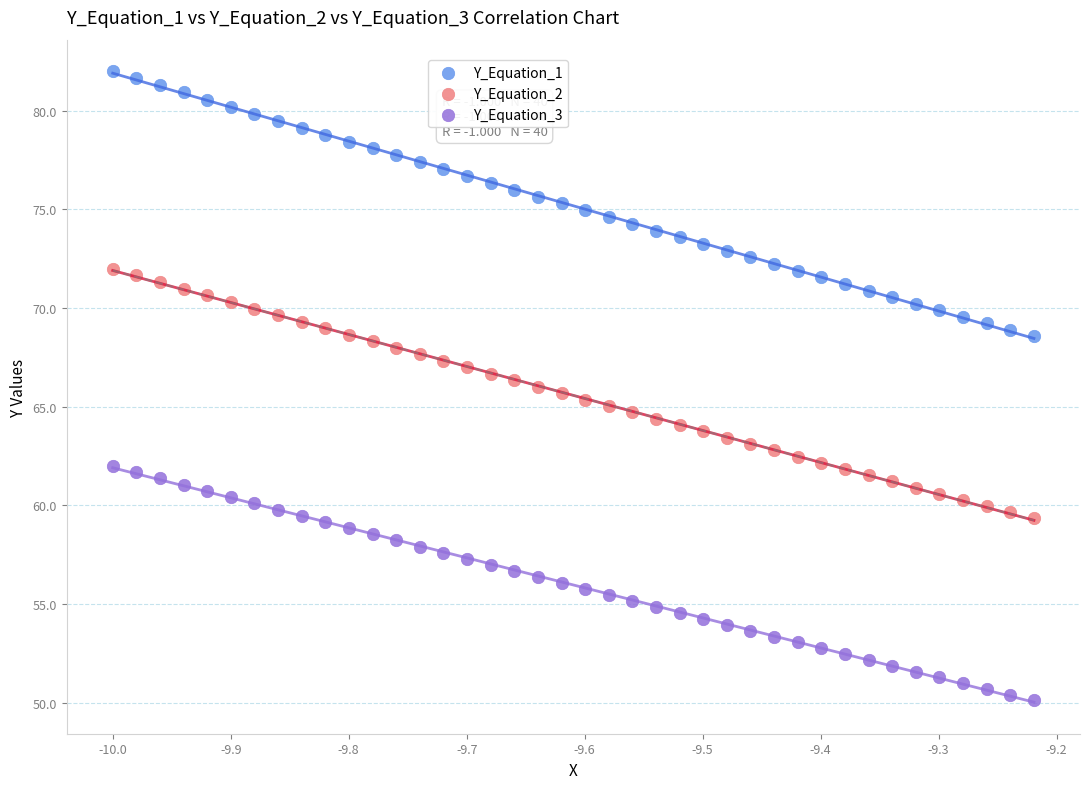

What are all the series names shown in the legend?

Y_Equation_1, Y_Equation_2, Y_Equation_3